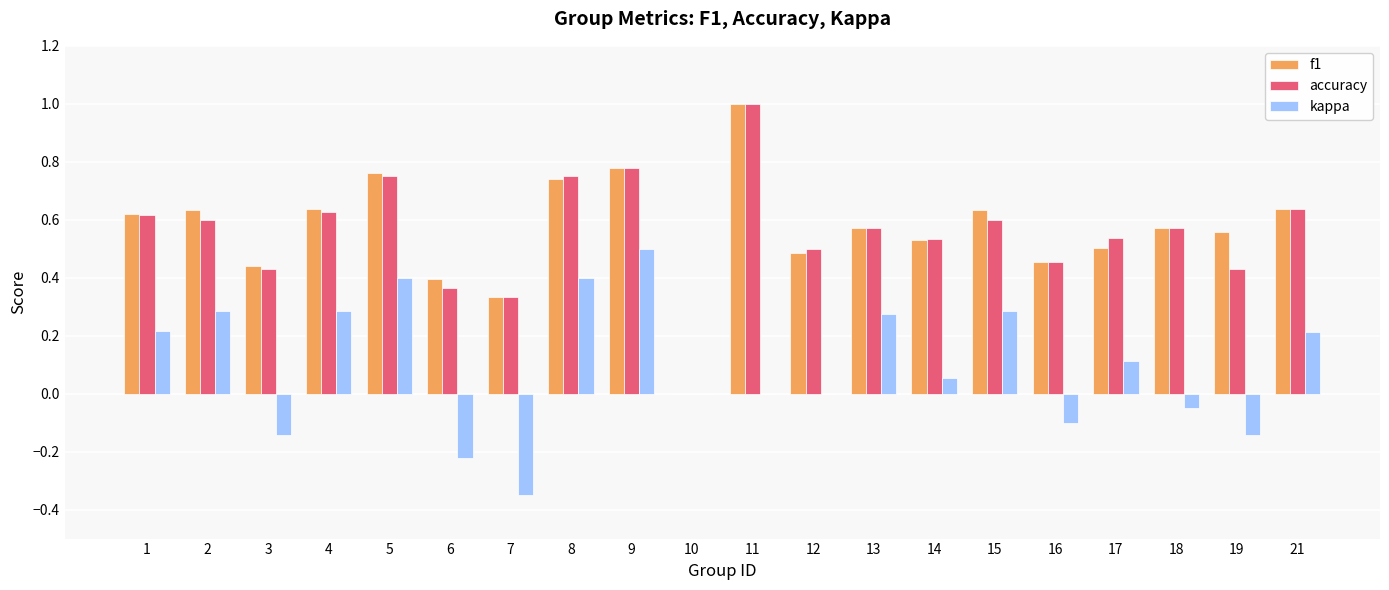

What is the sum of all f1 values?

11.3